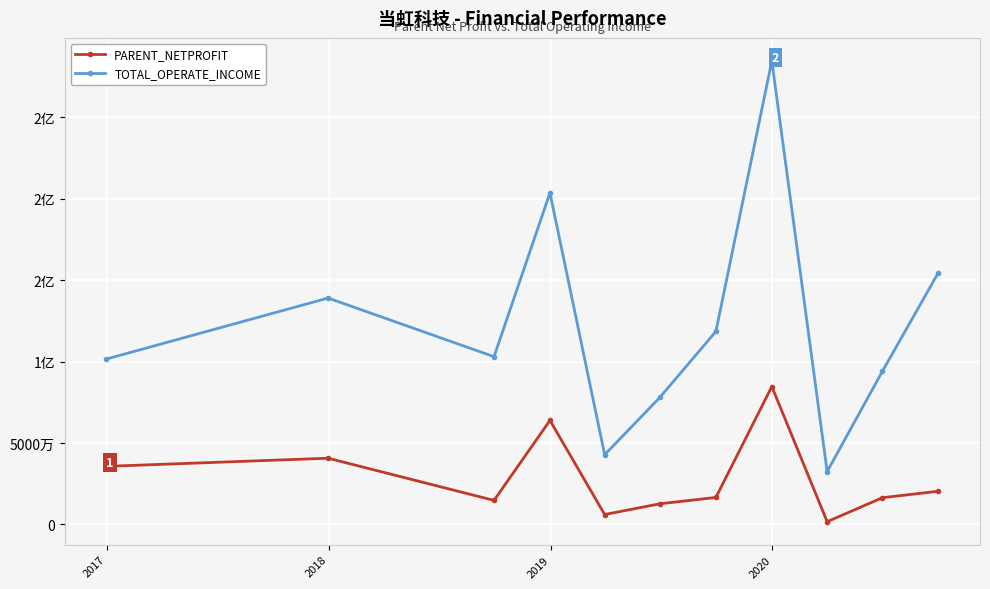

What is the sum of all TOTAL_OPERATE_INCOME values?

1352128144.2